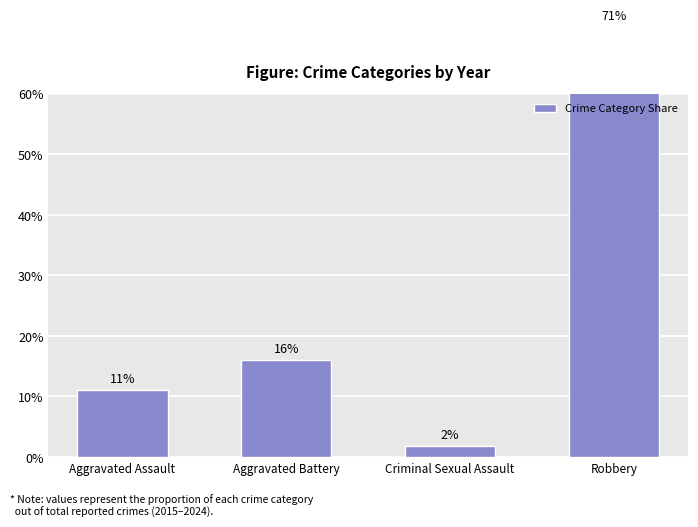

At which category does the chart reach its minimum across all series?

Criminal Sexual Assault